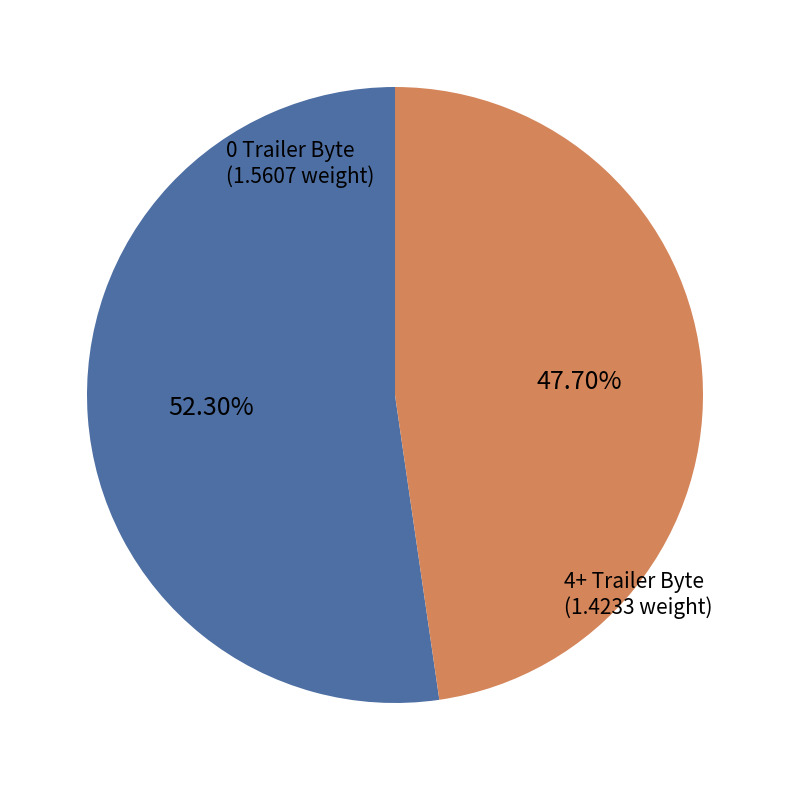

Is there a majority slice in this chart?

Yes